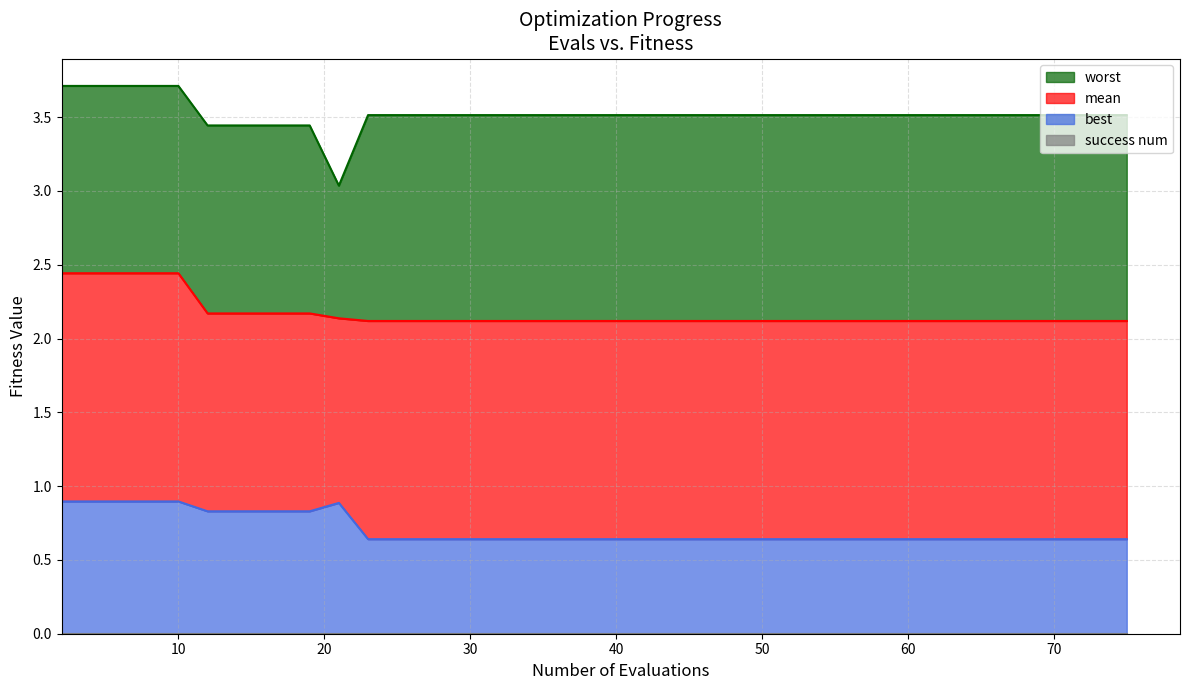

Reading left to right, extract all data points from this chart.

mean: 2.4	2.4	2.4	2.4	2.4	2.2	2.2	2.2	2.2	2.2	2.1	2.1	2.1	2.1	2.1	2.1	2.1	2.1	2.1	2.1	2.1	2.1	2.1	2.1	2.1	2.1	2.1	2.1	2.1	2.1	2.1	2.1	2.1	2.1	2.1	2.1	2.1	2.1	2.1	2.1
best: 0.9	0.9	0.9	0.9	0.9	0.8	0.8	0.8	0.8	0.8	0.9	0.6	0.6	0.6	0.6	0.6	0.6	0.6	0.6	0.6	0.6	0.6	0.6	0.6	0.6	0.6	0.6	0.6	0.6	0.6	0.6	0.6	0.6	0.6	0.6	0.6	0.6	0.6	0.6	0.6
worst: 3.7	3.7	3.7	3.7	3.7	3.4	3.4	3.4	3.4	3.4	3.0	3.5	3.5	3.5	3.5	3.5	3.5	3.5	3.5	3.5	3.5	3.5	3.5	3.5	3.5	3.5	3.5	3.5	3.5	3.5	3.5	3.5	3.5	3.5	3.5	3.5	3.5	3.5	3.5	3.5